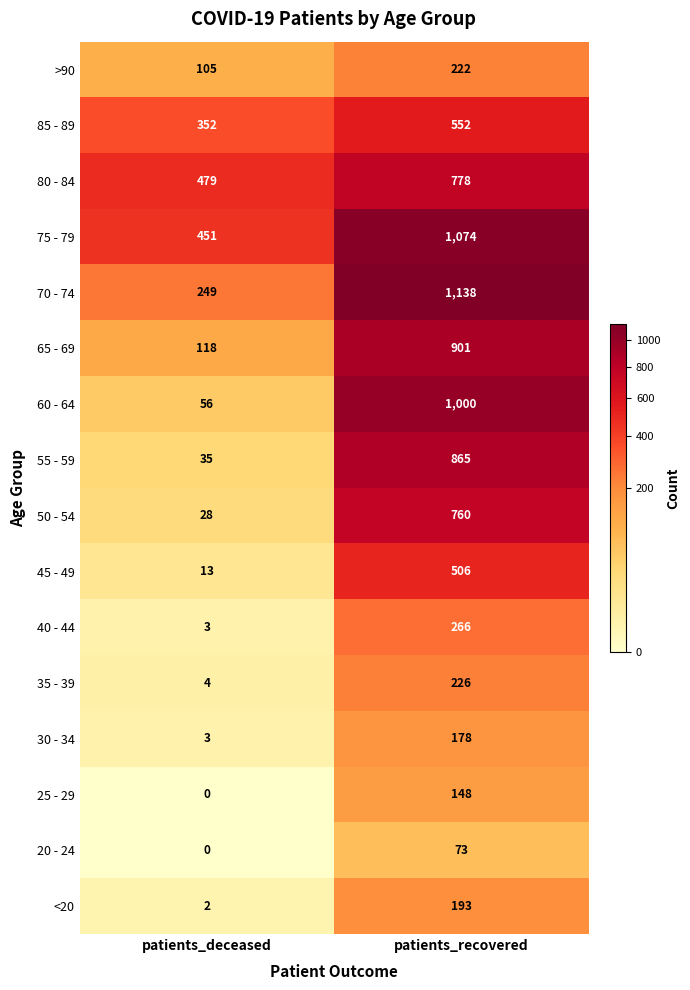

The 30 - 34 series shows 1 at patients_deceased. True or false?

False